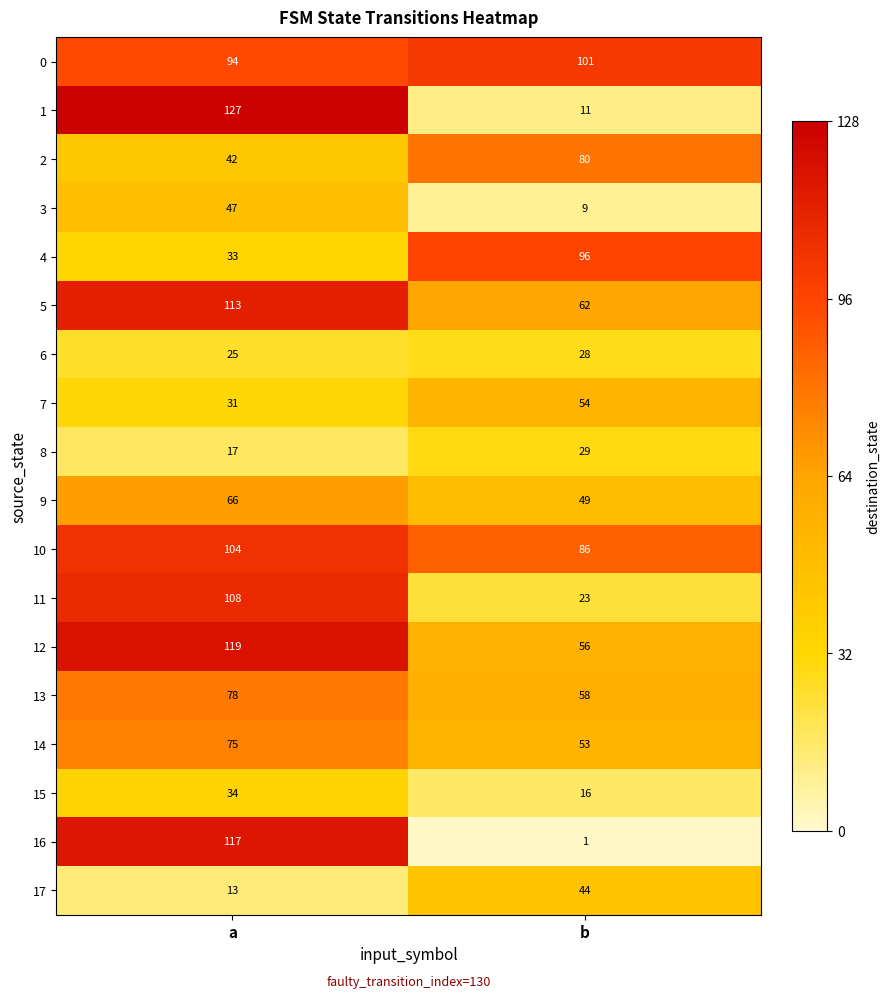

List the series in order of their peak value, highest first.

1, 12, 16, 5, 11, 10, 0, 4, 2, 13, 14, 9, 7, 3, 17, 15, 8, 6